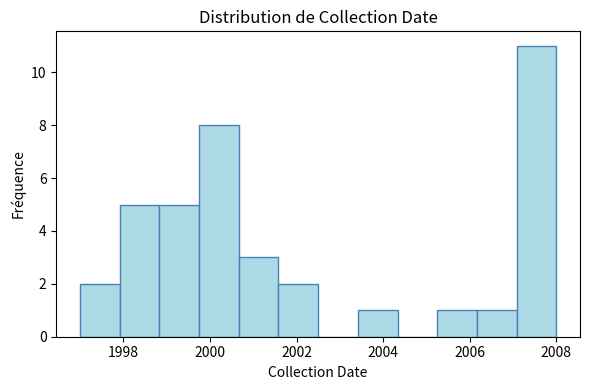

Reading left to right, list every bar in this chart as the range it spans on the x-axis followed by its height. Neither the bar edges nor the heights are printed on the chart, so give them approximately, as read against the axes.

1997.0 to 1998.0: 2
1998.0 to 1998.8: 5
1998.8 to 1999.8: 5
1999.8 to 2000.6: 8
2000.6 to 2001.6: 3
2001.6 to 2002.6: 2
2002.6 to 2003.4: 0
2003.4 to 2004.4: 1
2004.4 to 2005.2: 0
2005.2 to 2006.2: 1
2006.2 to 2007.0: 1
2007.0 to 2008.0: 11